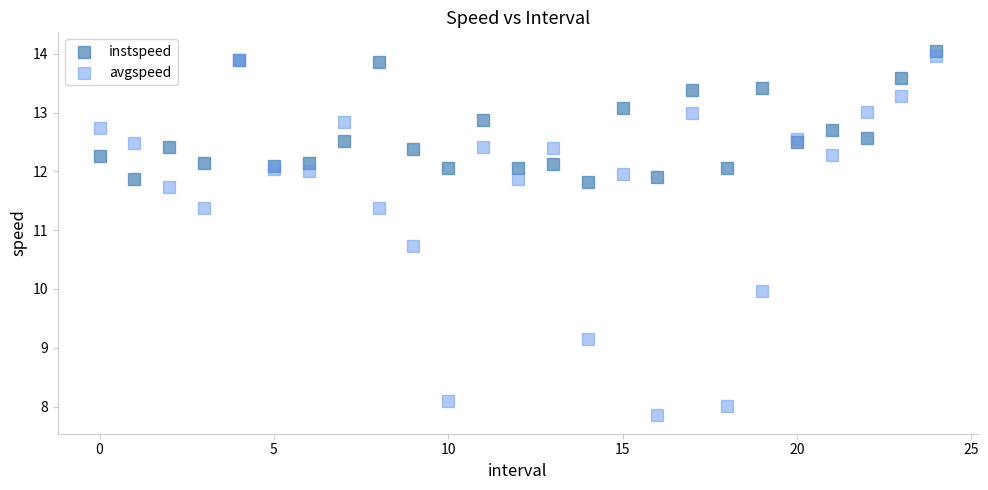

What are all the series names shown in the legend?

instspeed, avgspeed